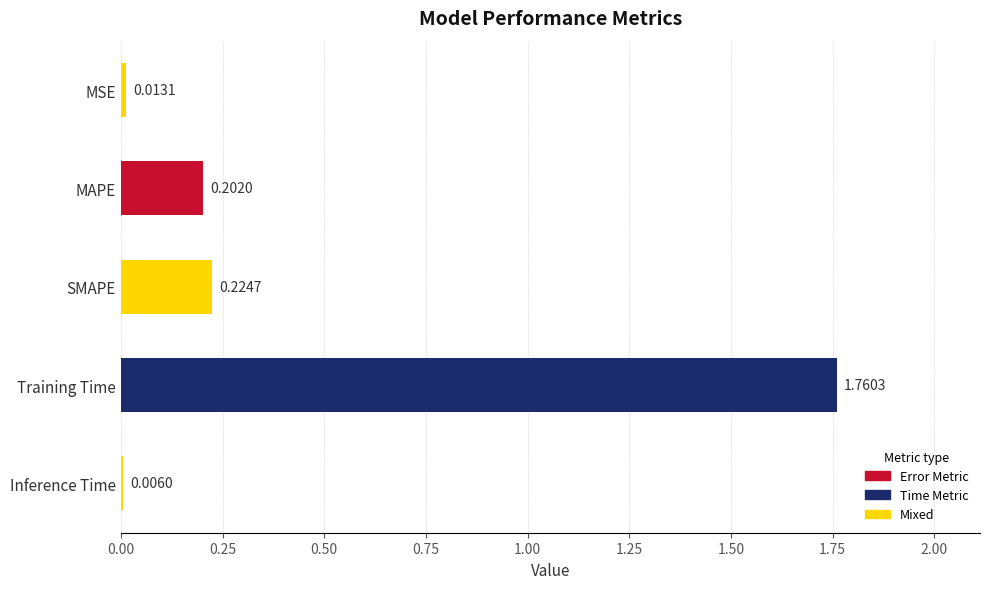

What is the change in value from MSE to SMAPE?

+0.2